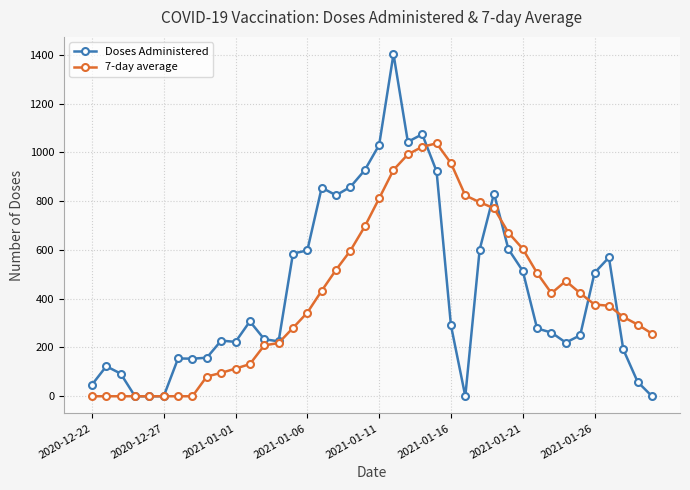

True or false: Doses Administered and 7-day average intersect in this chart.

True